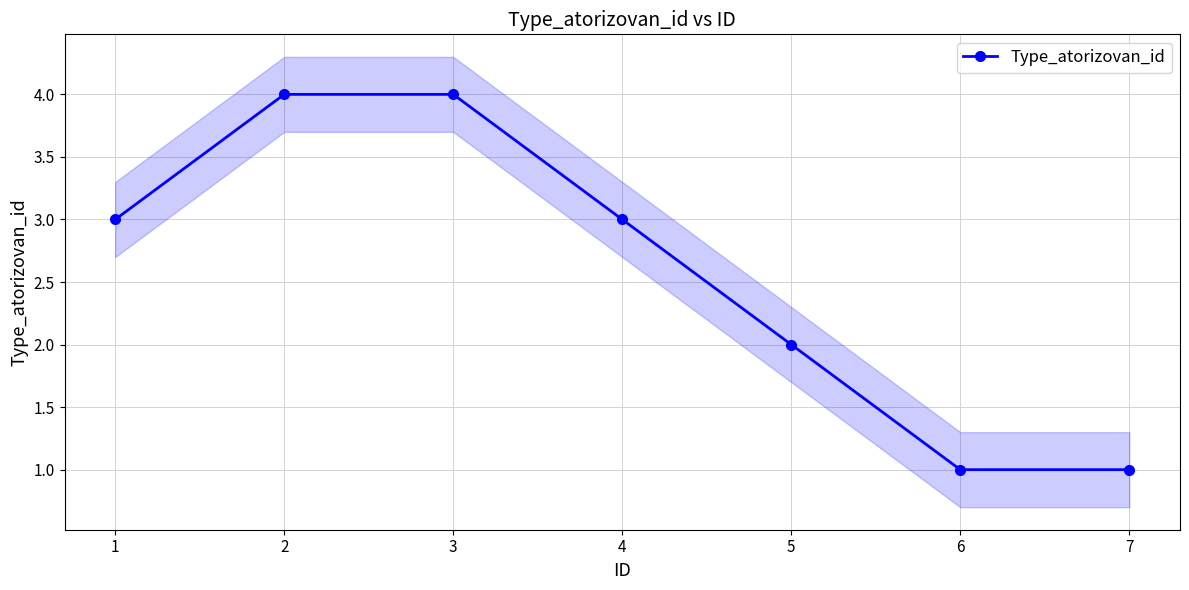

Rank the categories by value from lowest to highest.

6, 7, 5, 1, 4, 2, 3